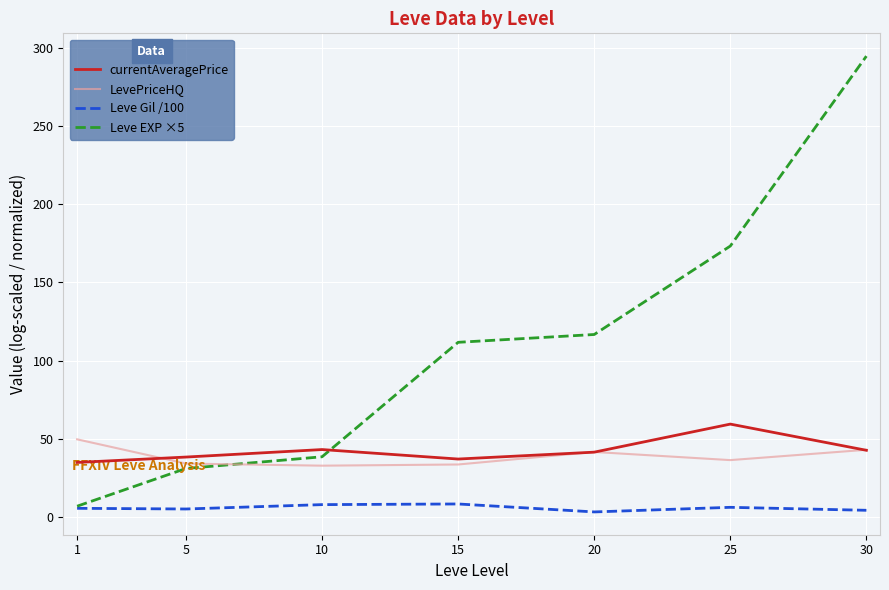

Count the number of categories in the chart.

7